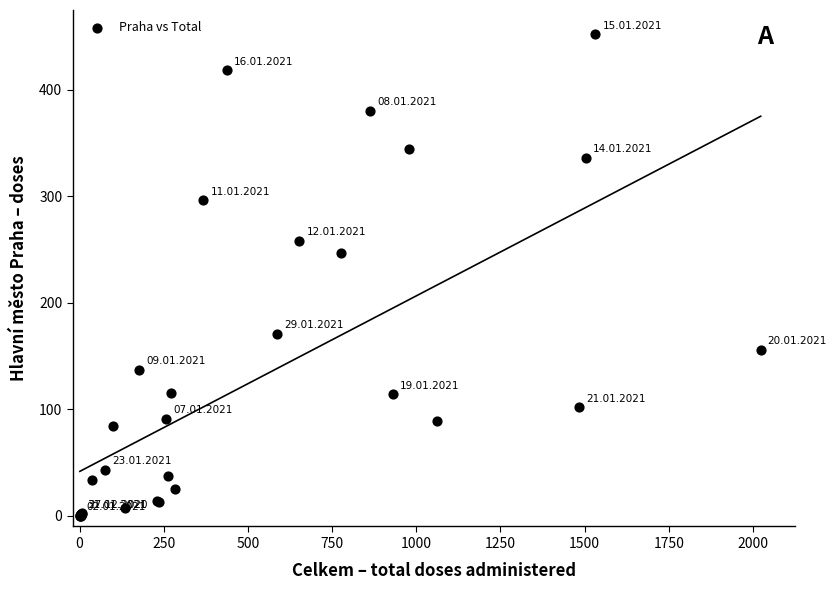

What Y value in the scatter plot is closest to 226?

247